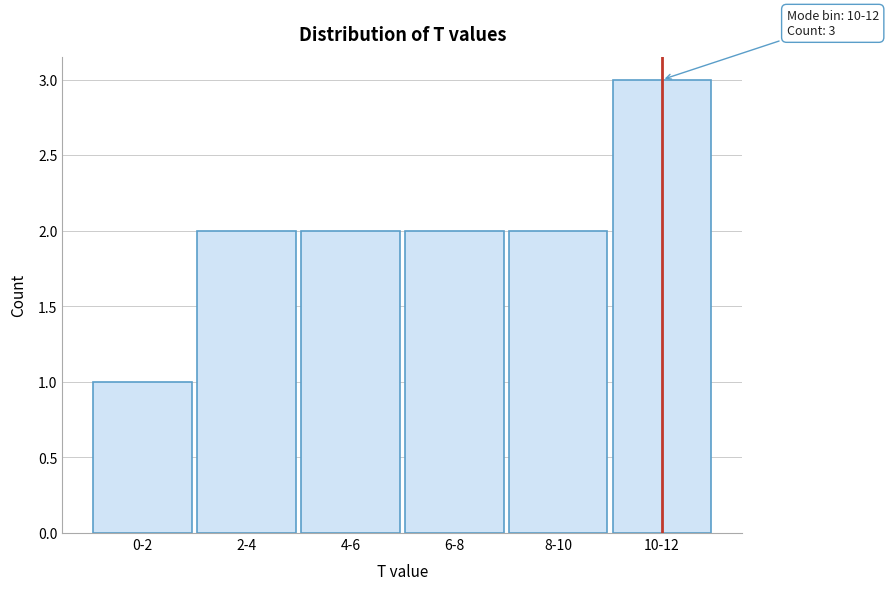

Reading left to right, what are all the values shown in this chart?

0-2=1	2-4=2	4-6=2	6-8=2	8-10=2	10-12=3